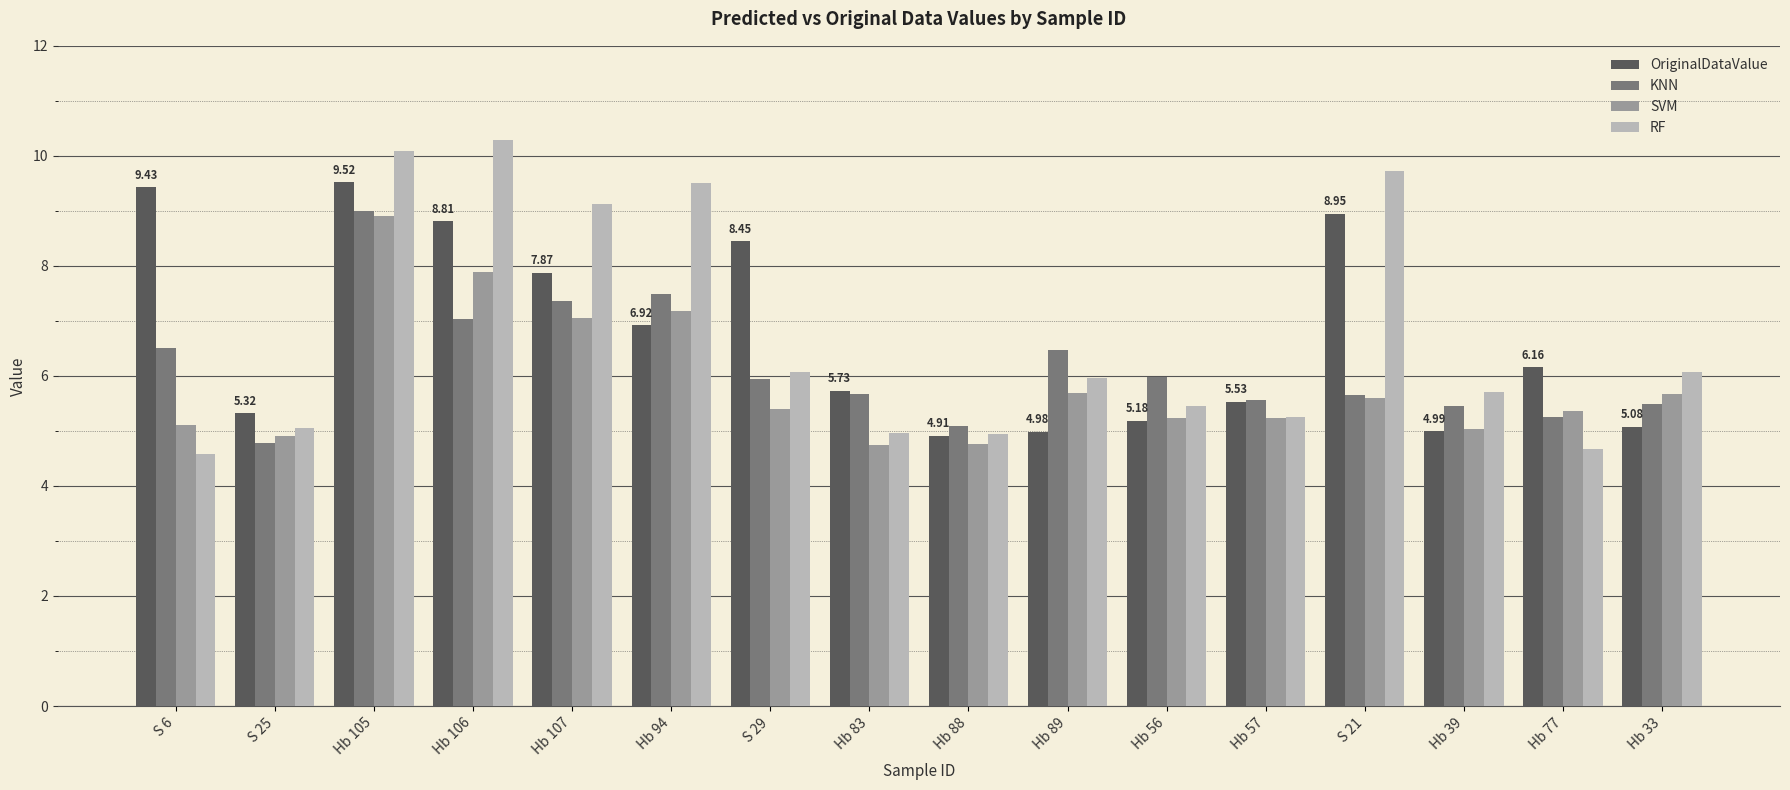

At S 6, list the series in order from largest to smallest.

OriginalDataValue, KNN, SVM, RF